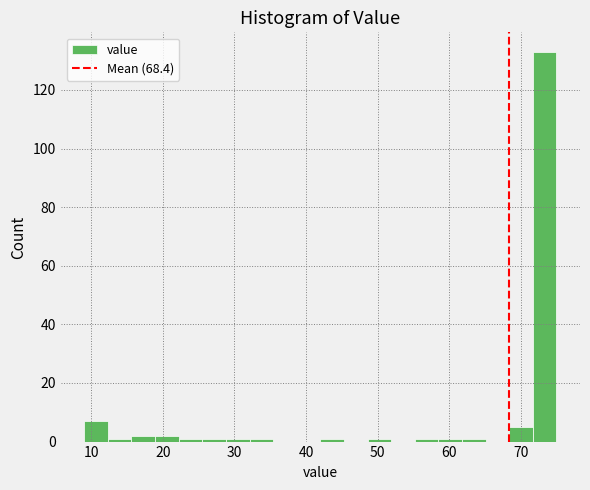

Around what value on the x-axis is the tallest bar? Give the approximate position of its centre, as read against the axis.

73